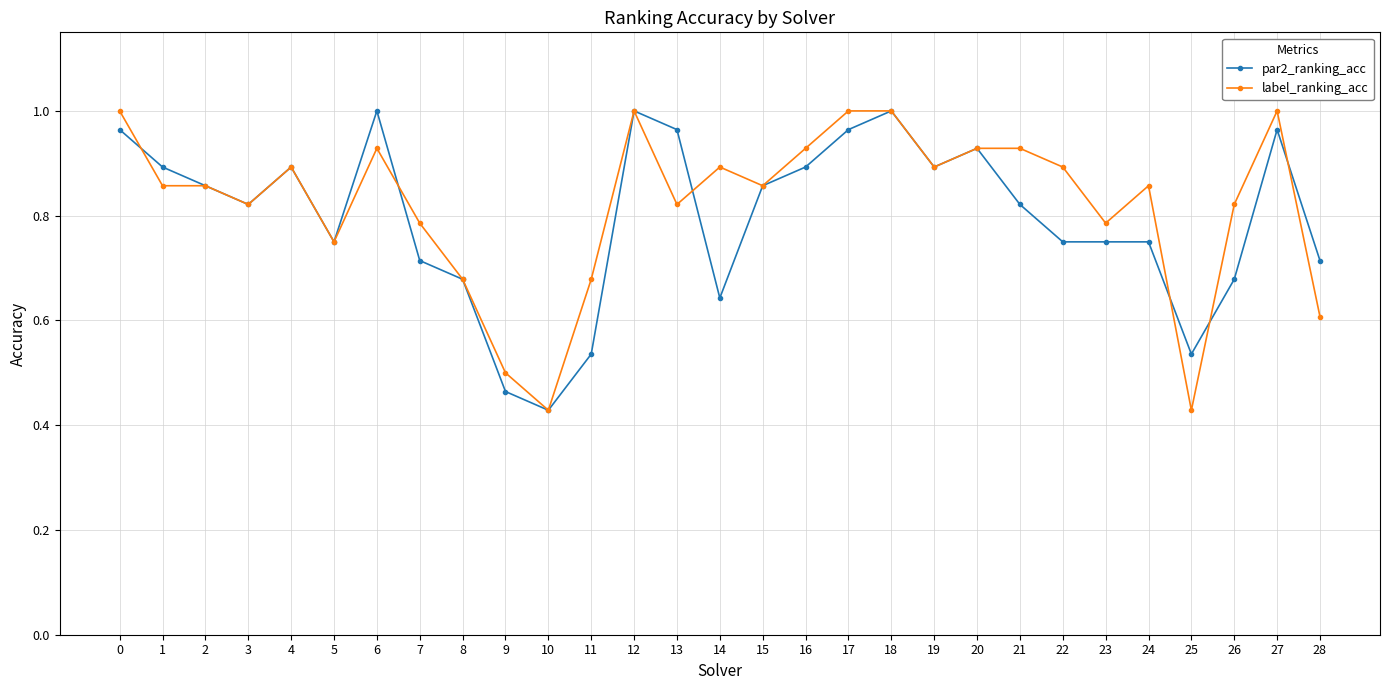

What is the difference between the label_ranking_acc values at 14 and 3?

0.1